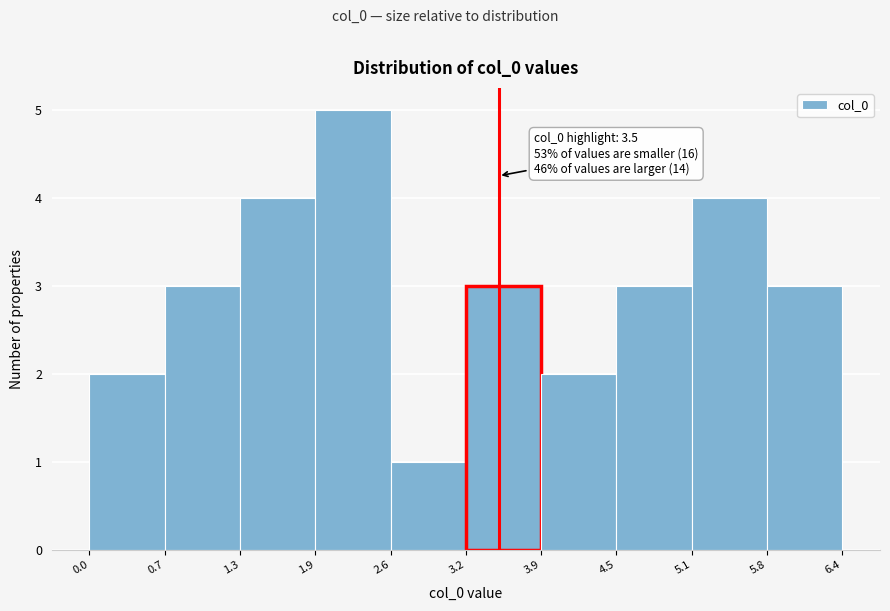

Over which range of the x-axis is the bar tallest?

1.9 to 2.6